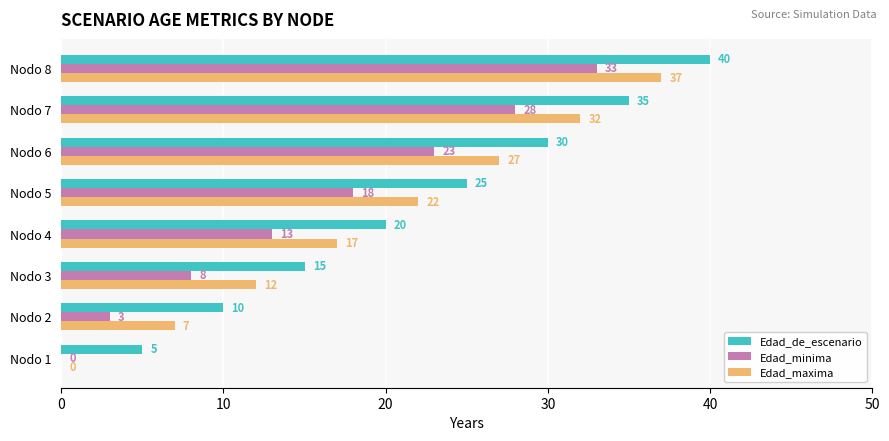

What is the sum of all Edad_de_escenario values?

180